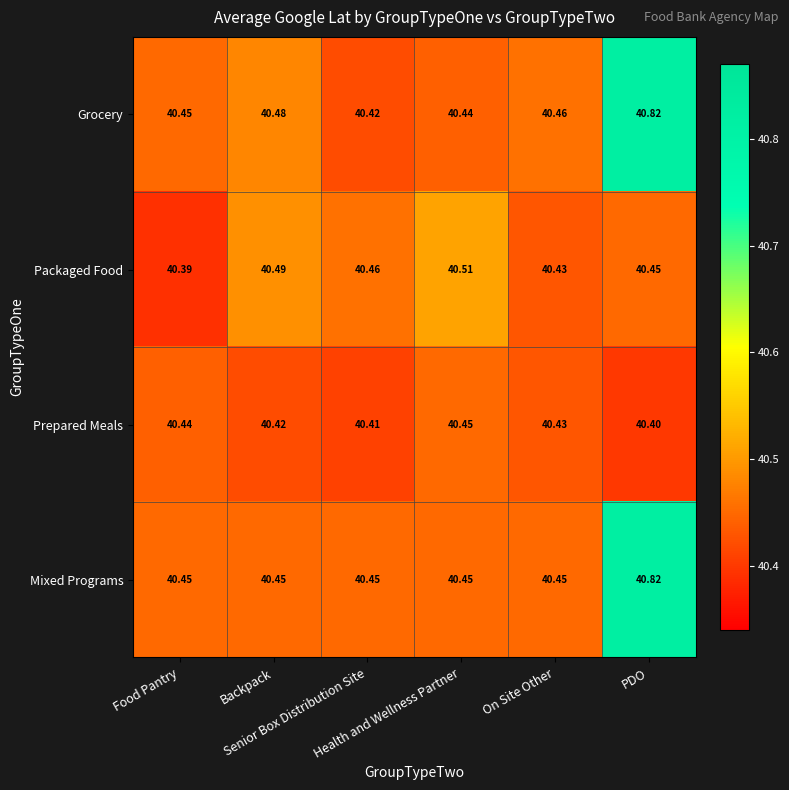

Which series has the widest spread of values?

Grocery